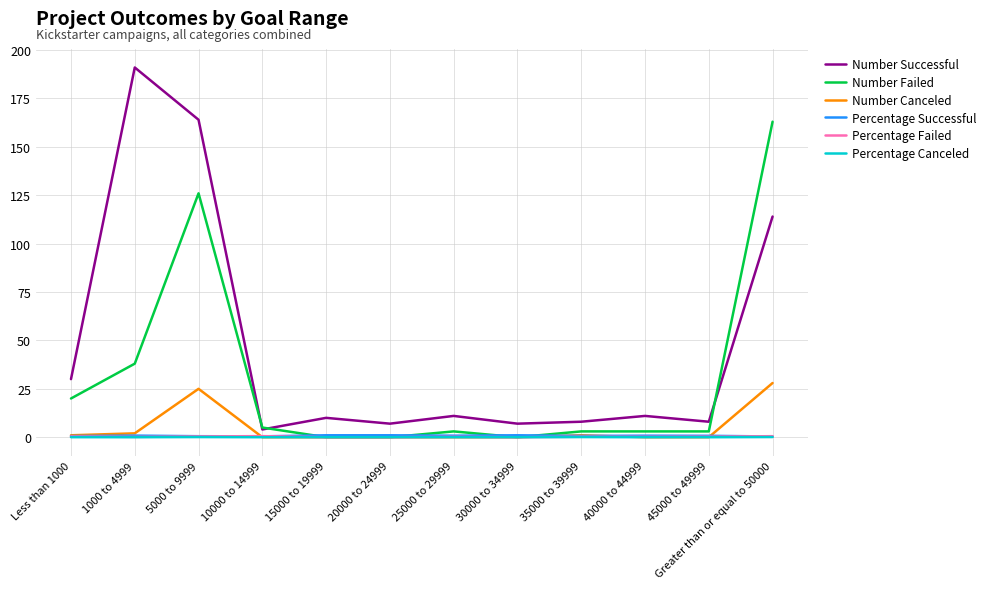

True or false: Percentage Successful has more than 1 points higher than both neighbors.

True